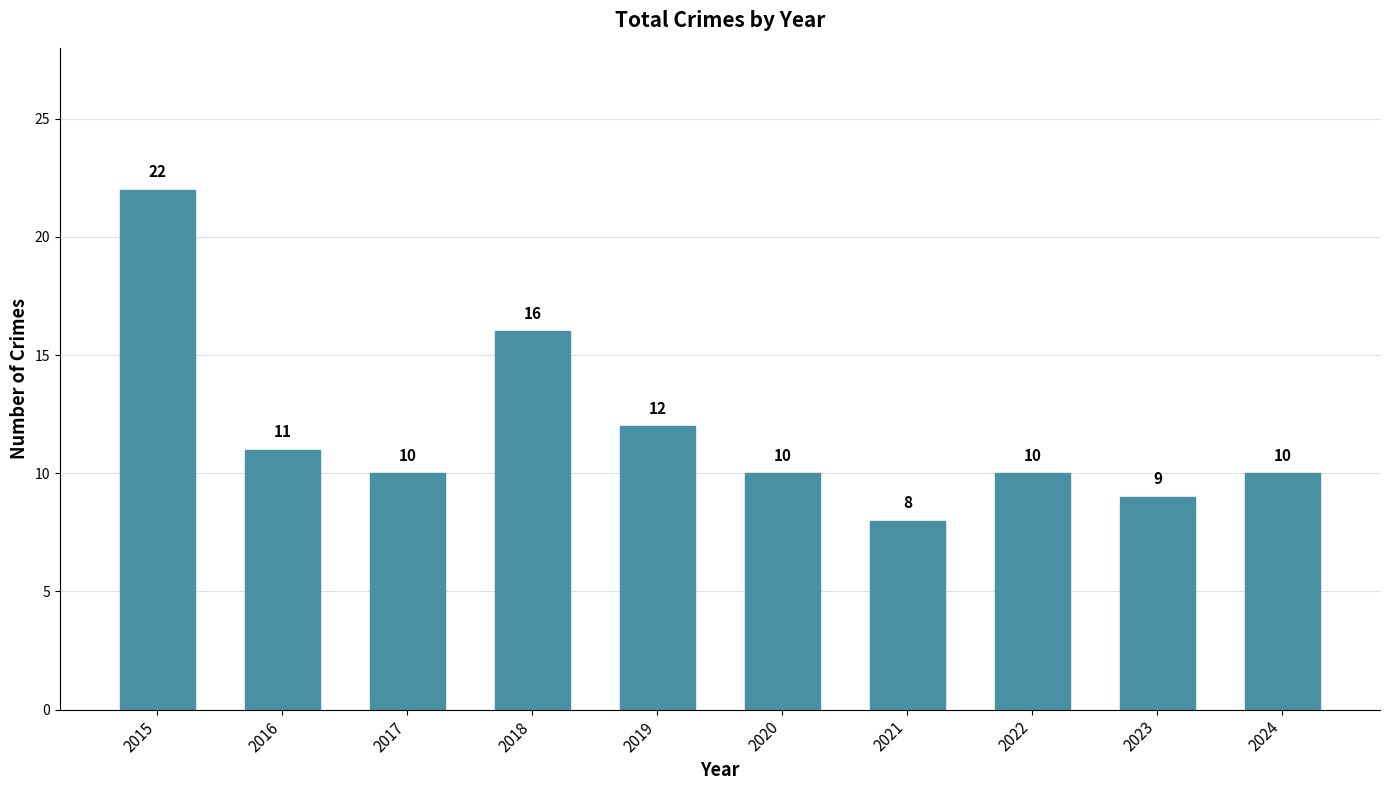

What is the greatest value displayed?

22